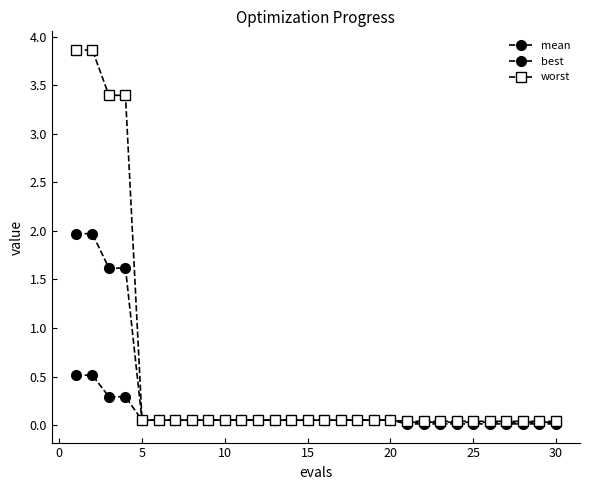

True or false: mean and worst cross at least once.

False